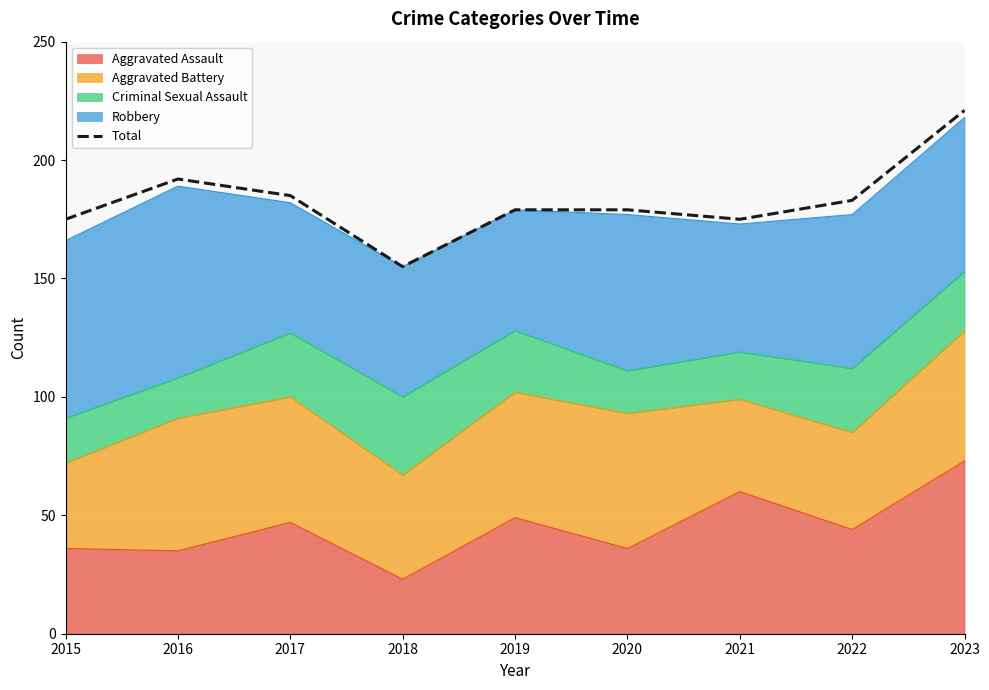

What is the value of the 9th point from the left?

221